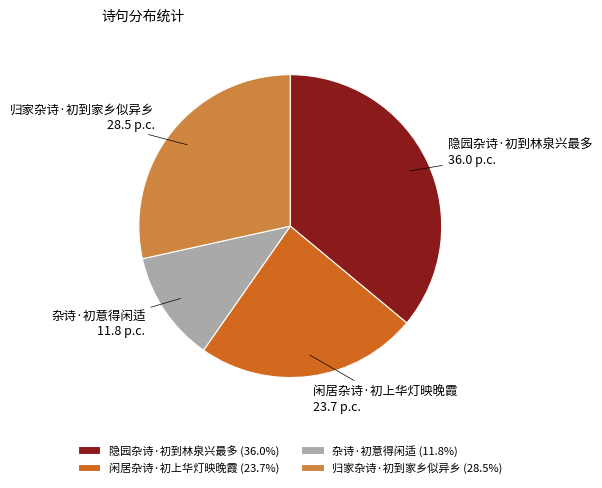

Does 归家杂诗·初到家乡似异乡 account for over 50% of the chart?

No